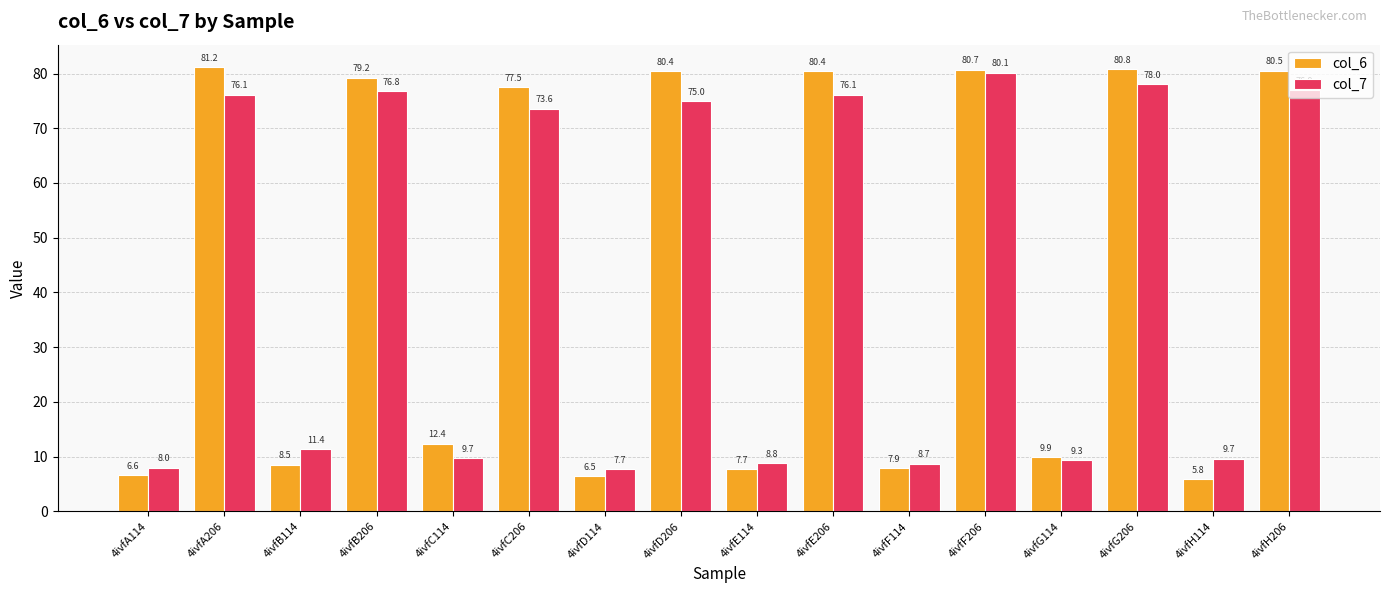

How many data points in col_7 are above 73?

8